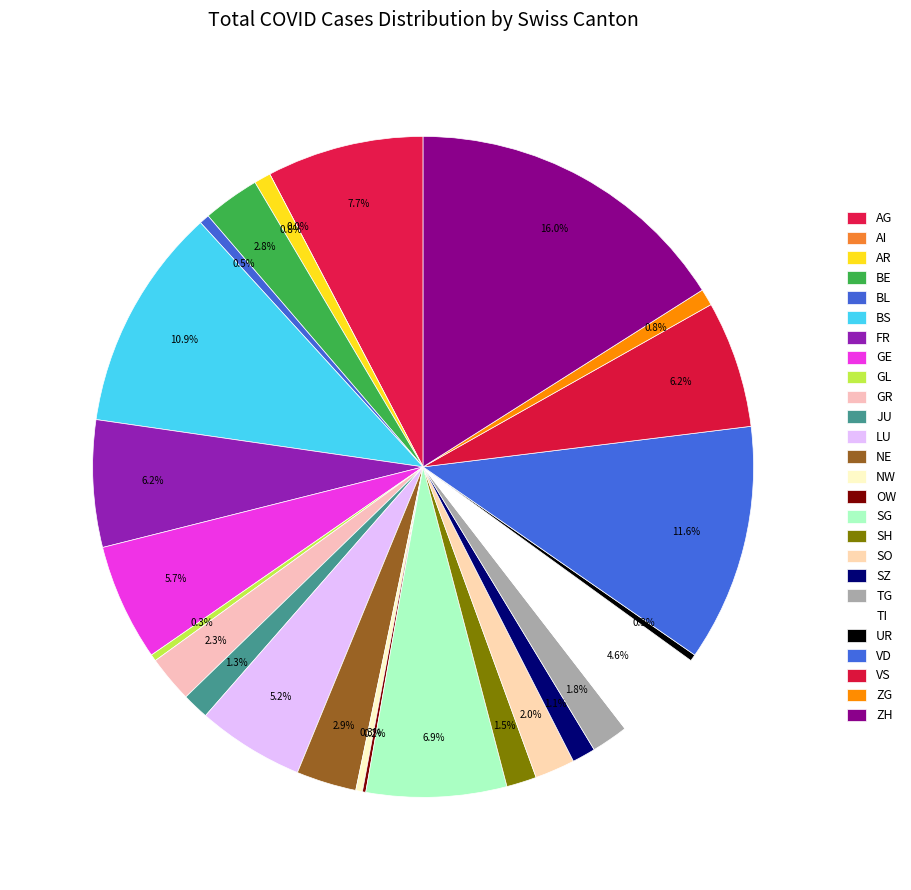

Rank the categories by value from lowest to highest.

AI, OW, GL, NW, UR, BL, AR, ZG, SZ, JU, SH, TG, SO, GR, BE, NE, TI, LU, GE, FR, VS, SG, AG, BS, VD, ZH